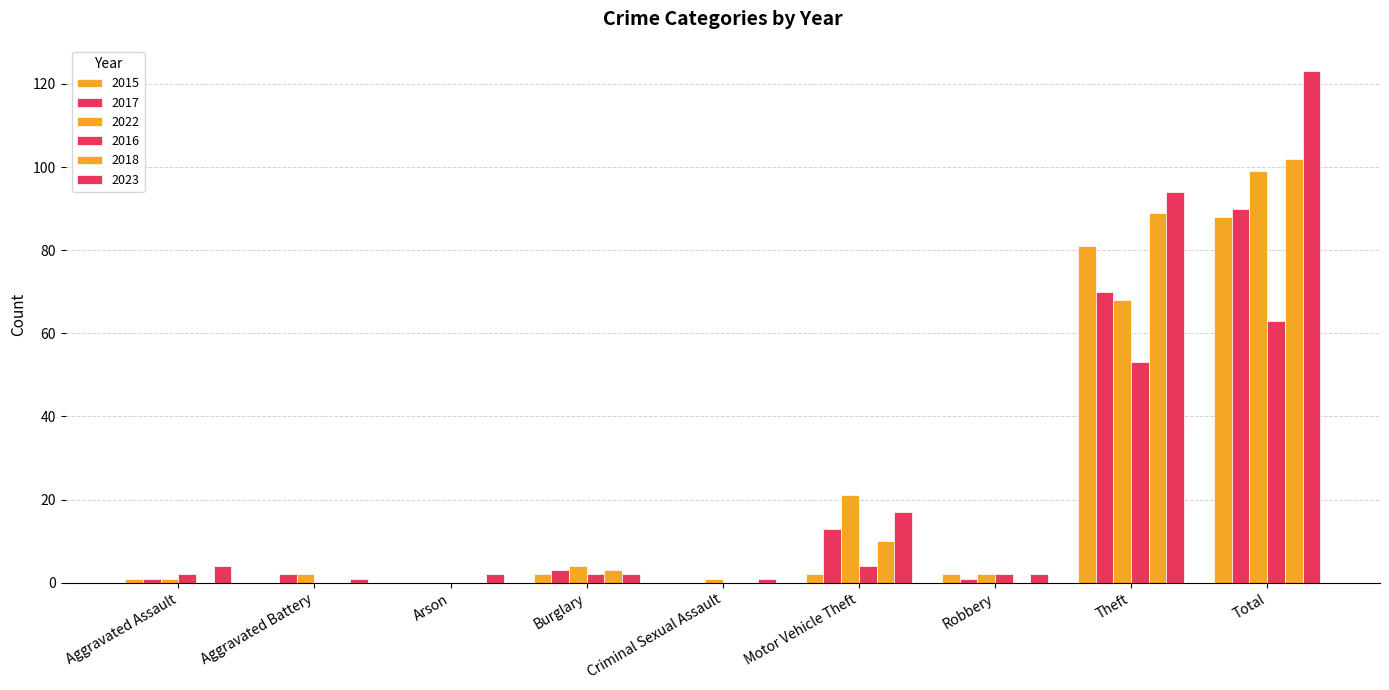

How many groups of bars are there?

9